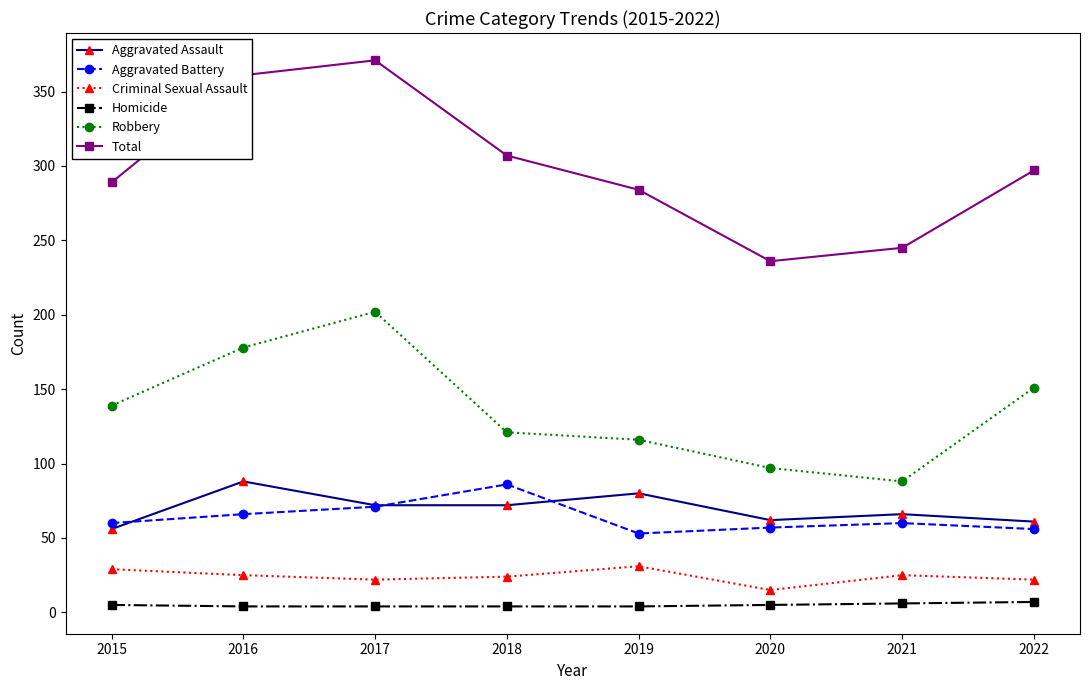

How many Homicide values are between 4 and 6?

7